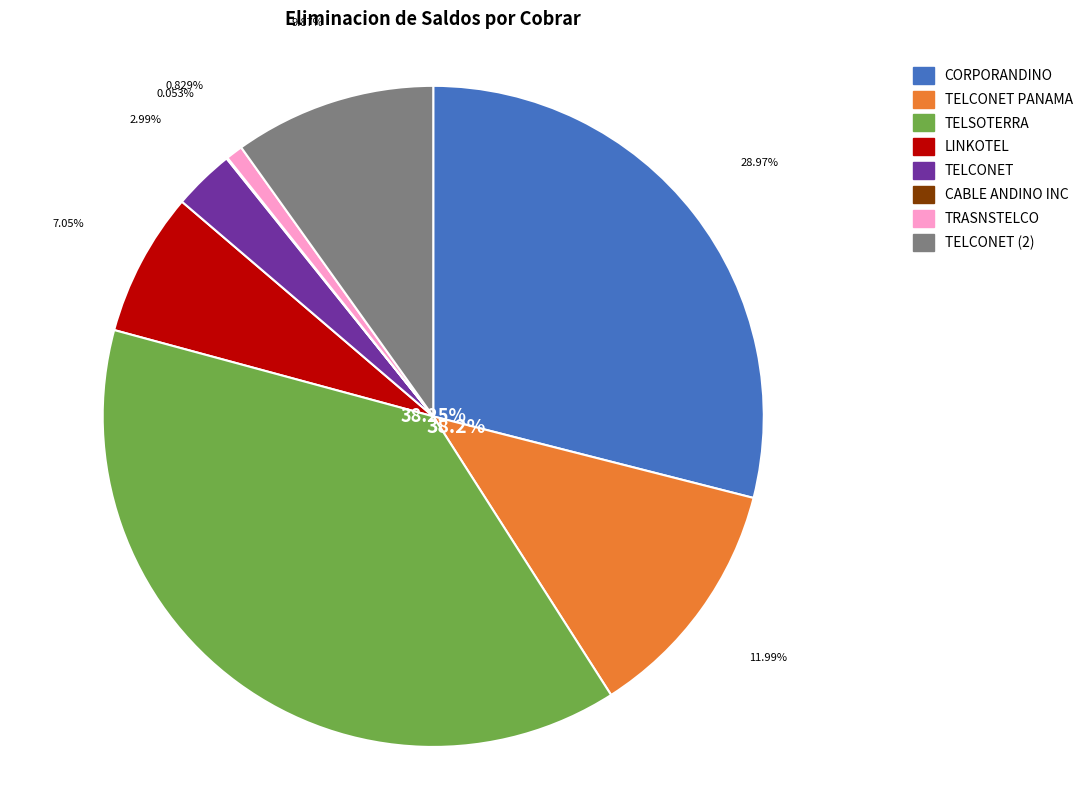

Is there a majority slice in this chart?

No